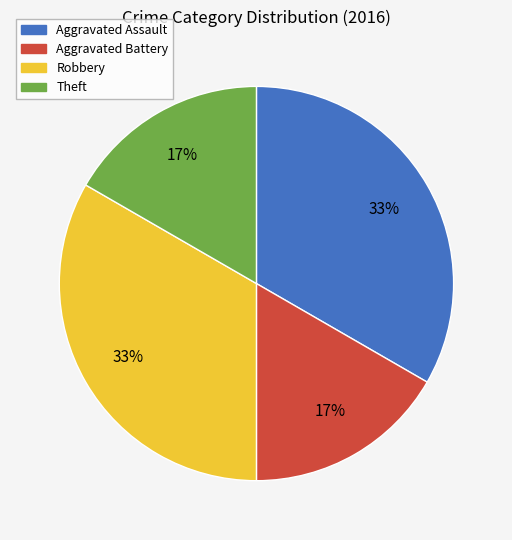

To the nearest percent, what is the combined percentage of Robbery and Theft?

50%